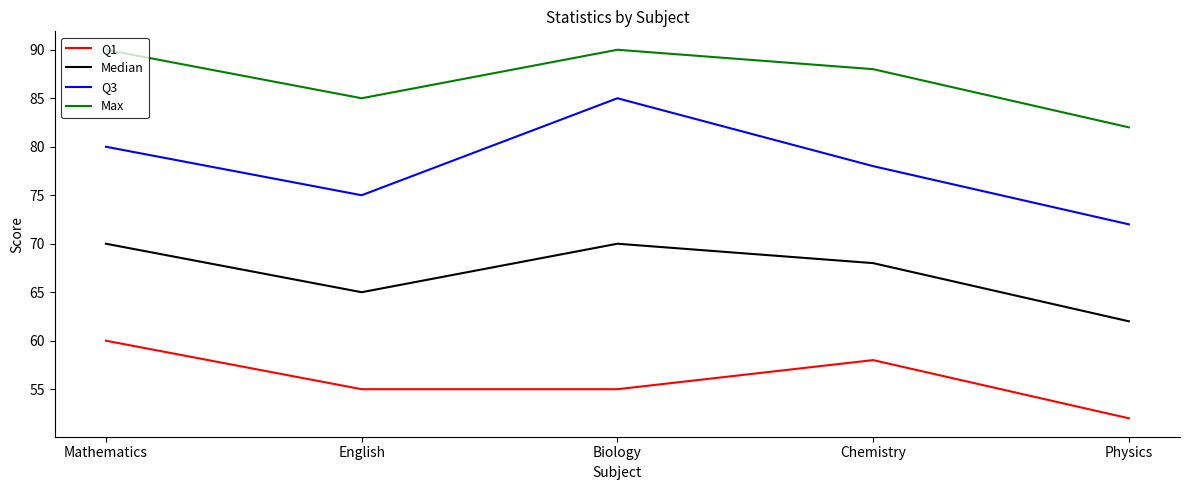

Reading left to right, list all the values displayed in this chart.

Q1: 60	55	55	58	52
Median: 70	65	70	68	62
Q3: 80	75	85	78	72
Max: 90	85	90	88	82